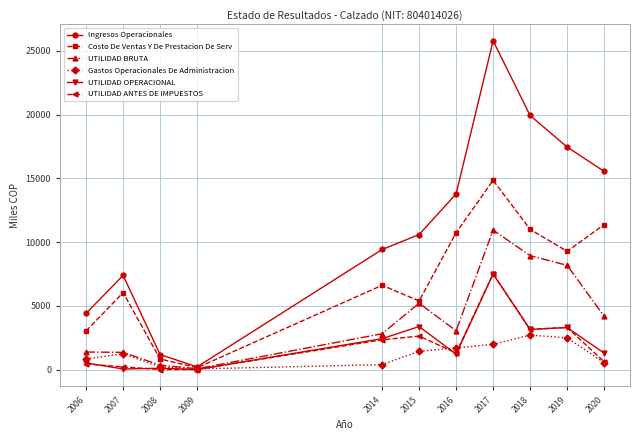

At how many categories does at least one series exceed 12331?

5